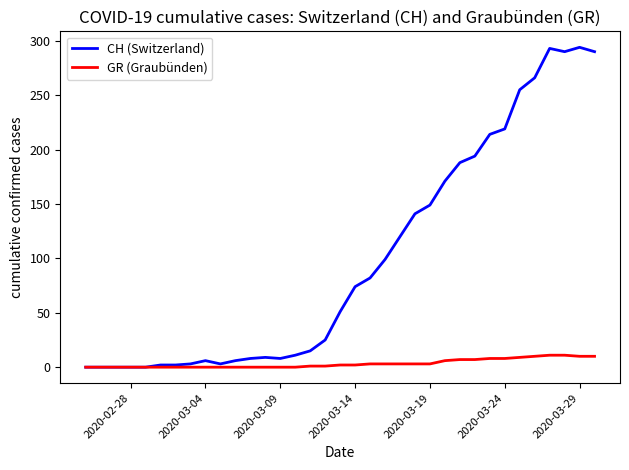

Rank the series by their average value, from lowest to highest.

GR (Graubünden), CH (Switzerland)